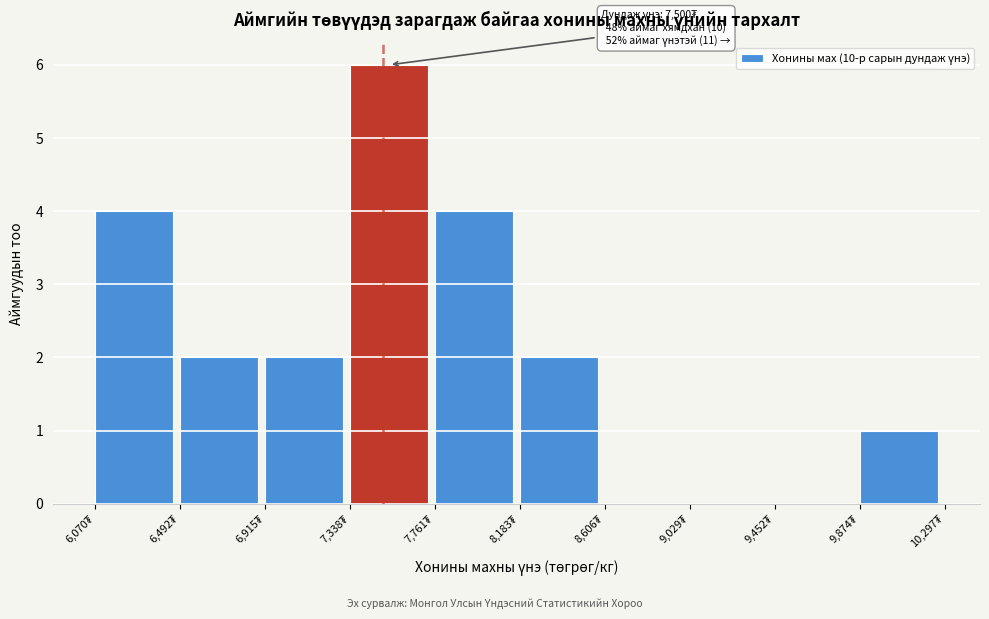

Over which range of the x-axis is the bar tallest?

7350 to 7750